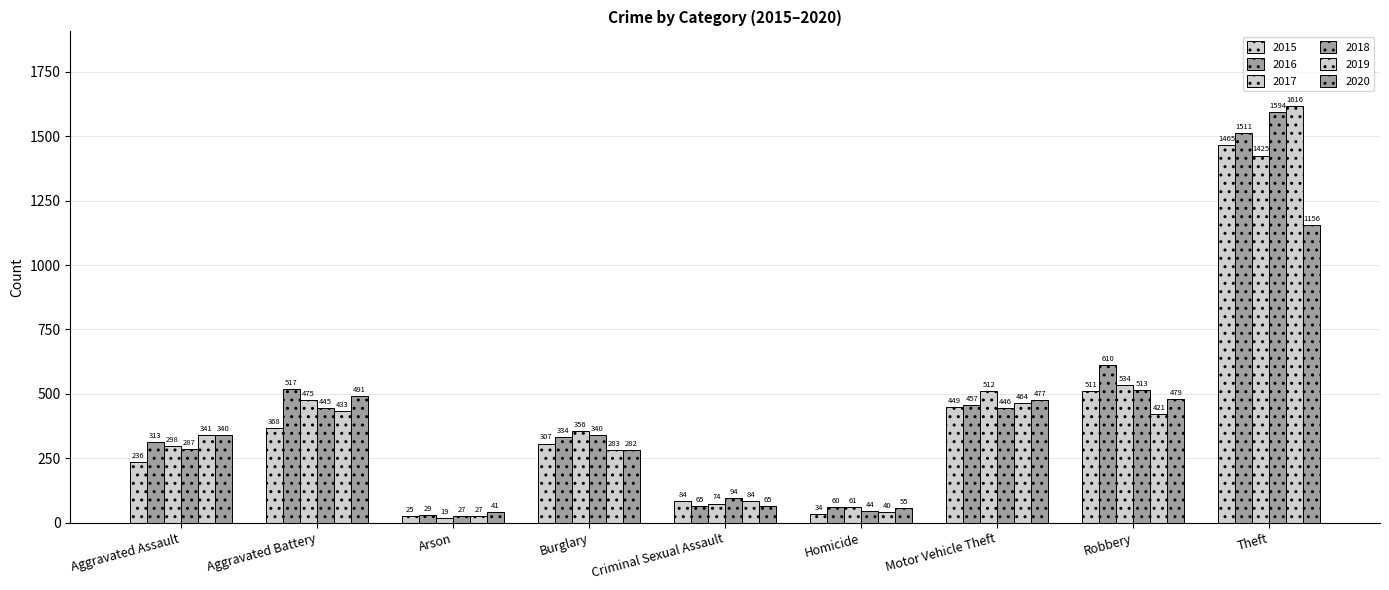

Rank the series by their maximum value, from highest to lowest.

2019, 2018, 2016, 2015, 2017, 2020